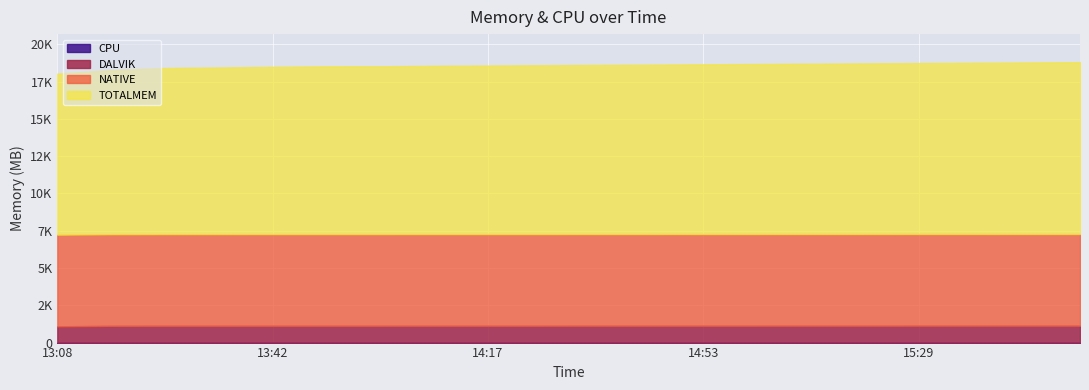

At 14:35, list the series in order from largest to smallest.

TOTALMEM, NATIVE, DALVIK, CPU